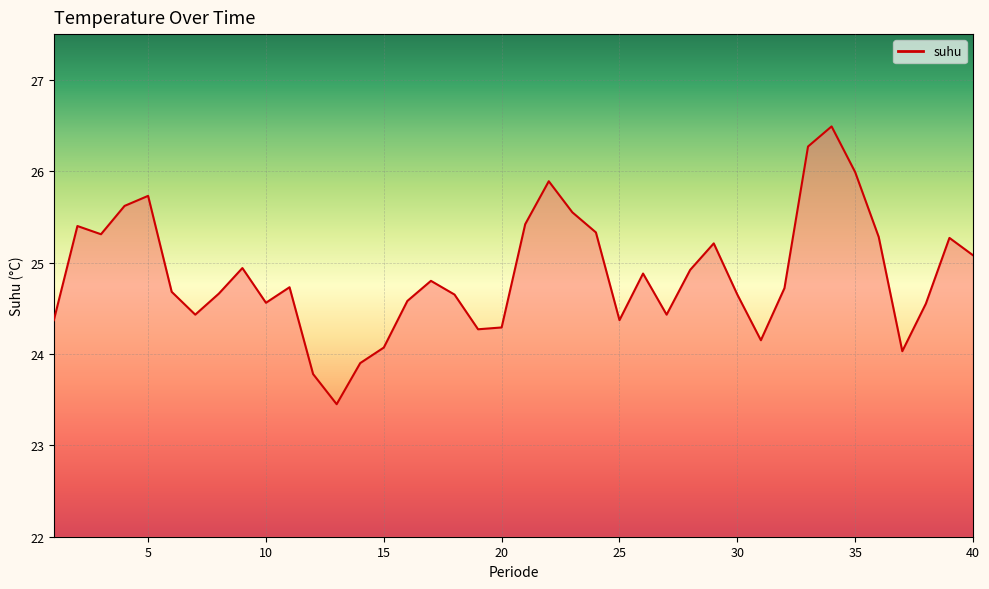

What is the average value?

24.9